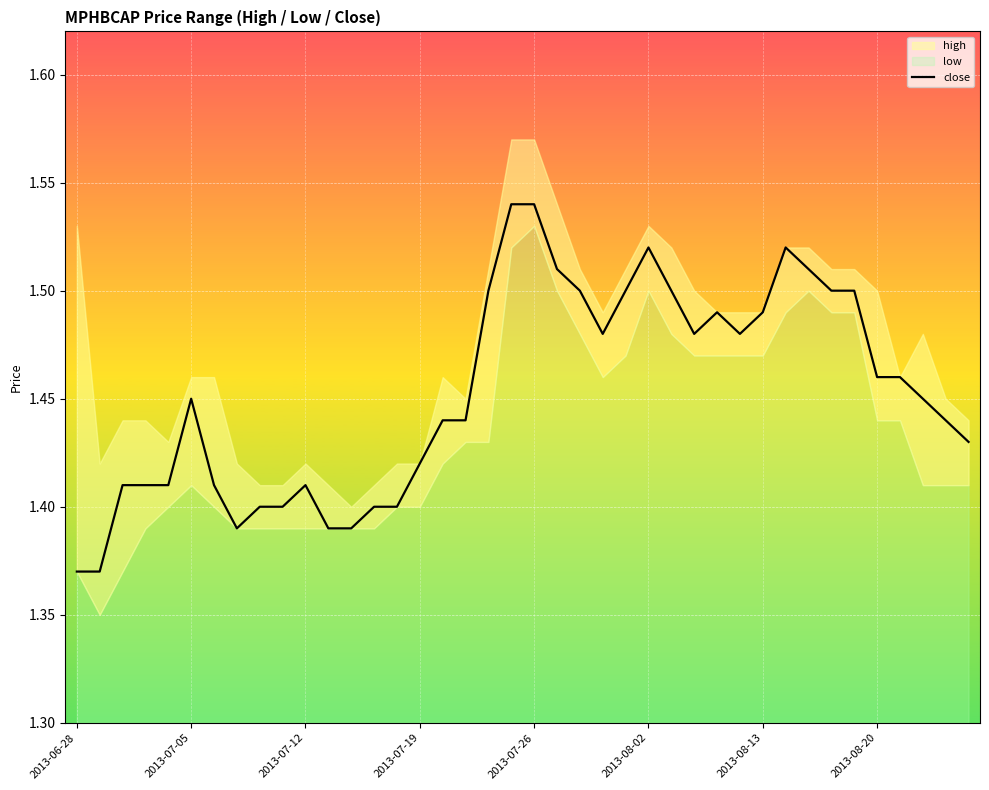

The value at 2013-08-13 is 2.3. True or false?

False